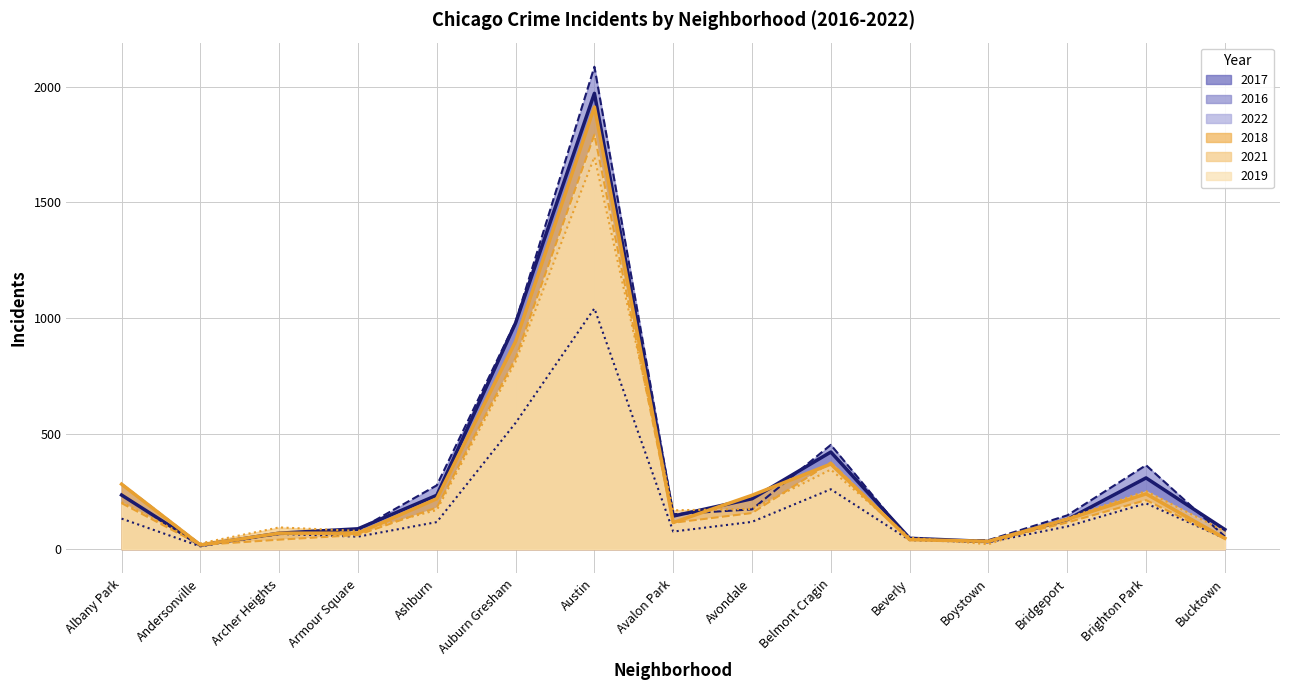

Is it true that 2016 equals 383 at Ashburn?

False